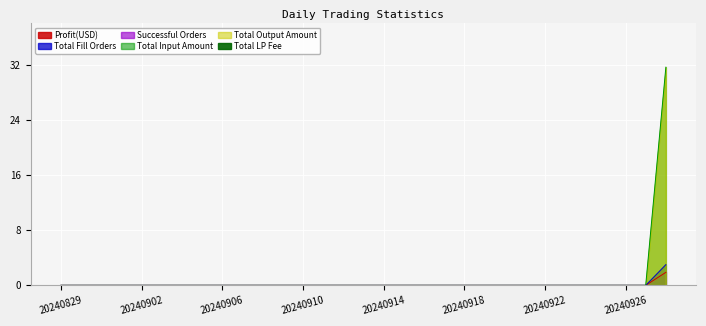

True or false: Successful Orders and Total Fill Orders cross at least once.

False